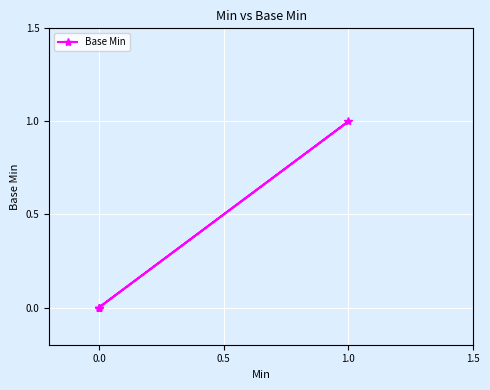

The value at 0.0 is 0. True or false?

False